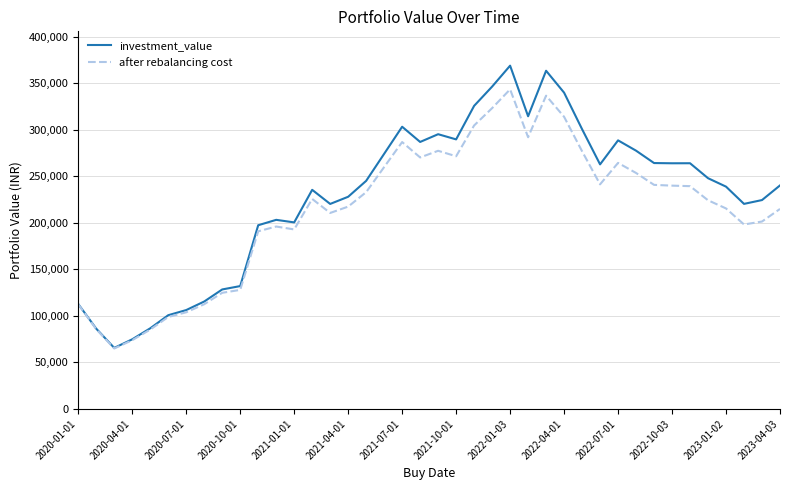

Which series has the largest range (max minus min)?

investment_value